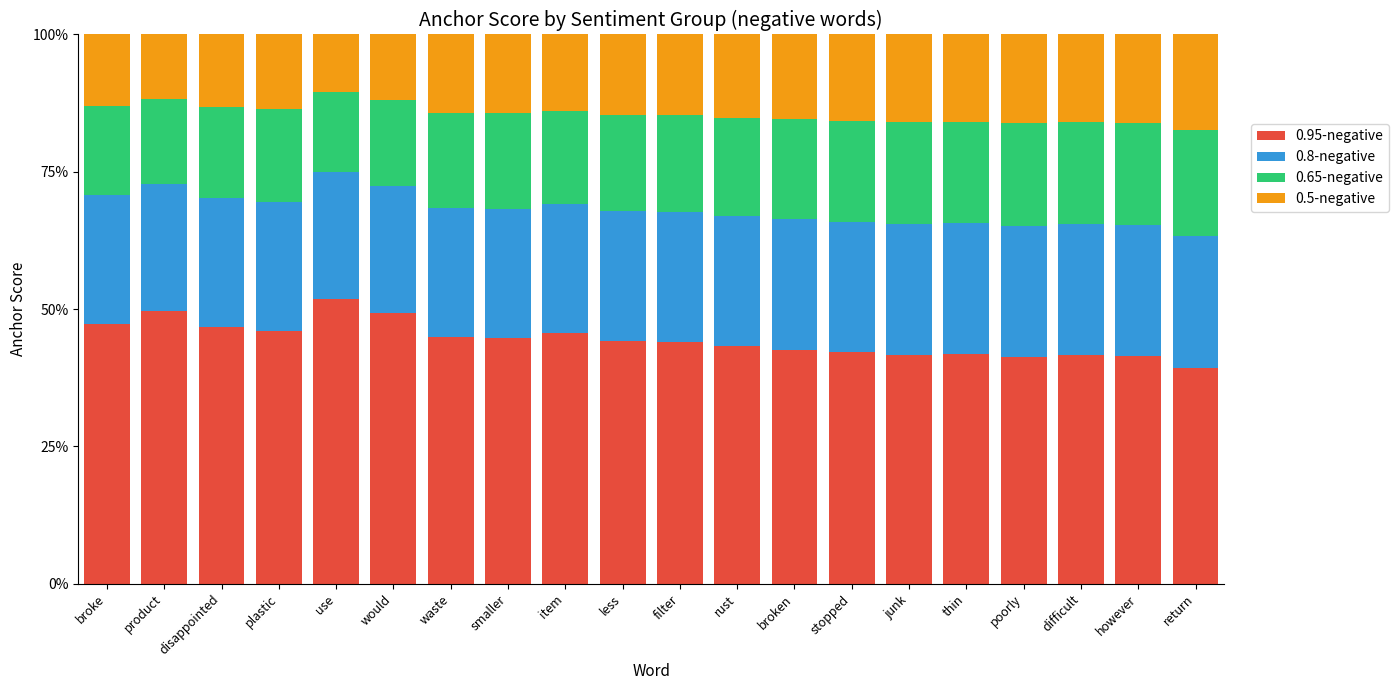

Does the chart contain stacked bars?

Yes